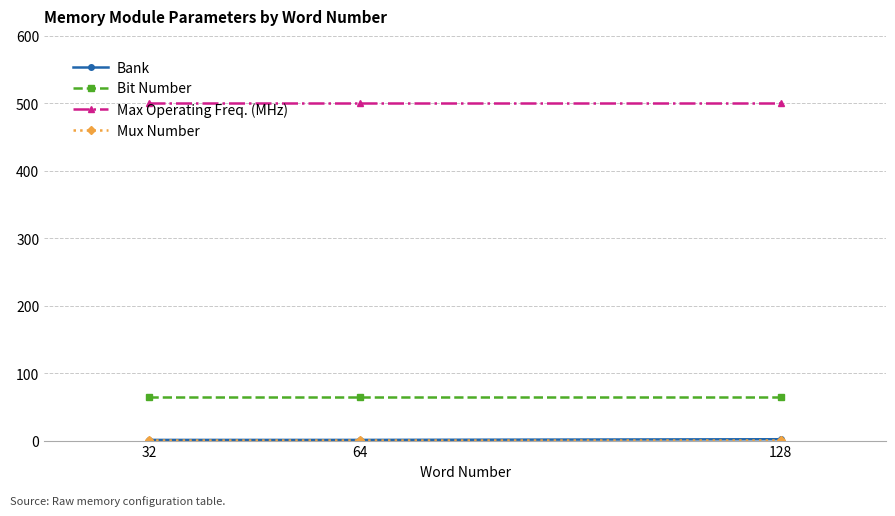

Which series has the largest total across all categories?

Max Operating Freq. (MHz)